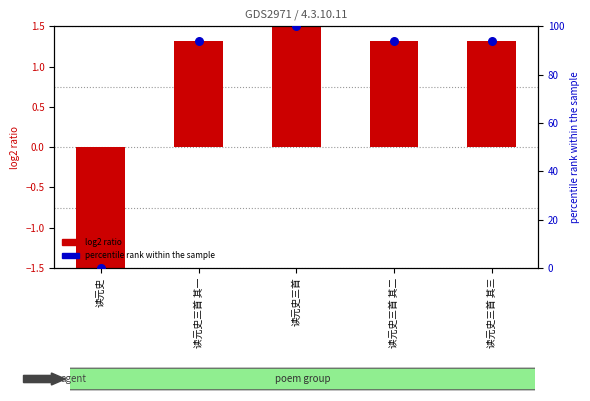

Which series has the largest Y range (max minus min)?

col_0 (percentile)